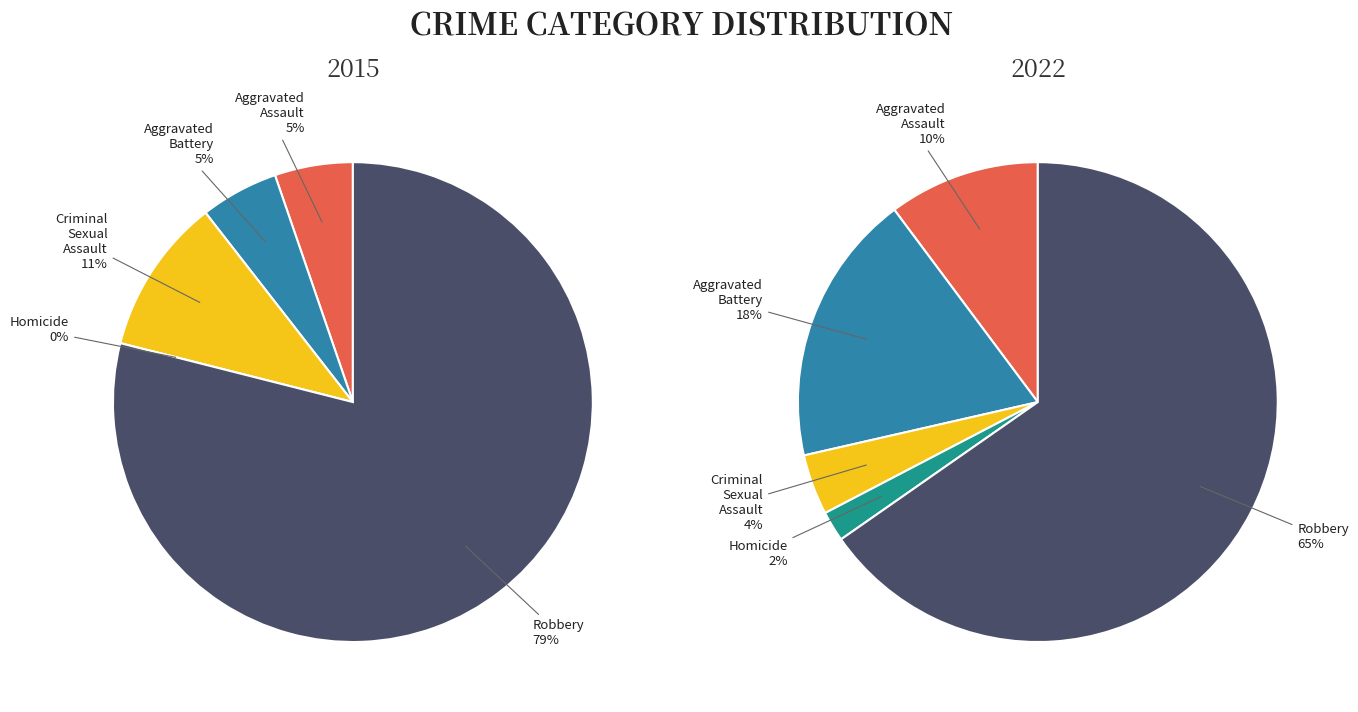

What percentage is NOT represented by Criminal Sexual Assault?

89.5%